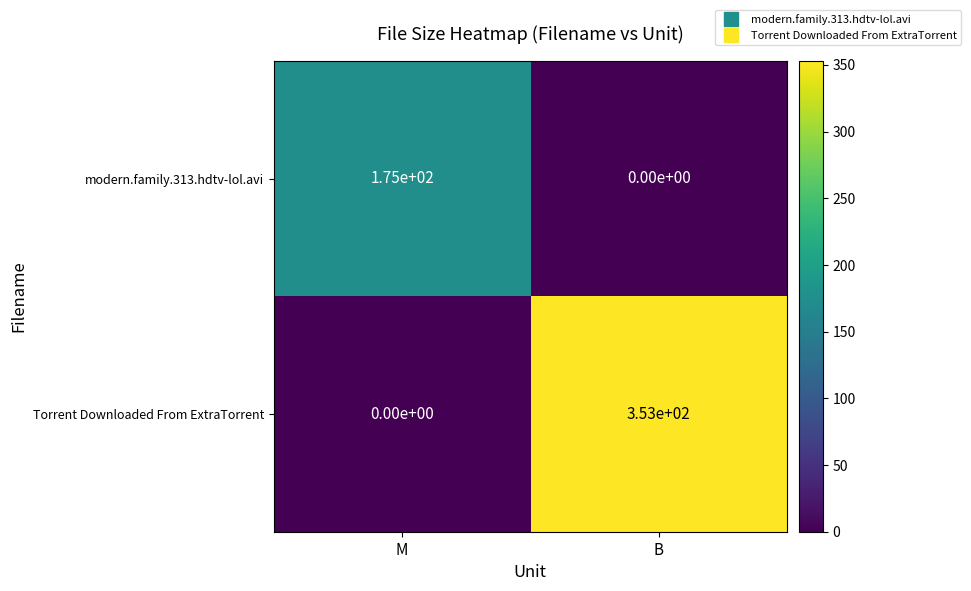

Reading left to right, extract all data points from this chart.

modern.family.313.hdtv-lol.avi: M=175	B=0
Torrent Downloaded From ExtraTorrent: M=0	B=353